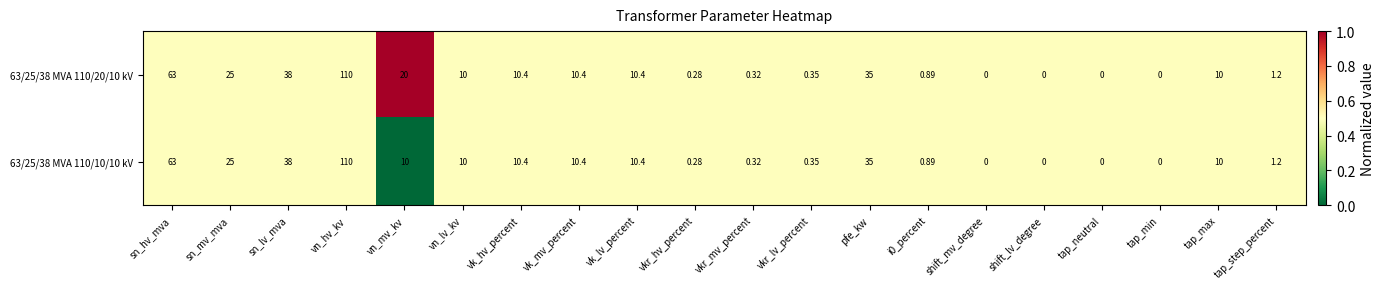

What is the total value across all series at sn_hv_mva?

126.0